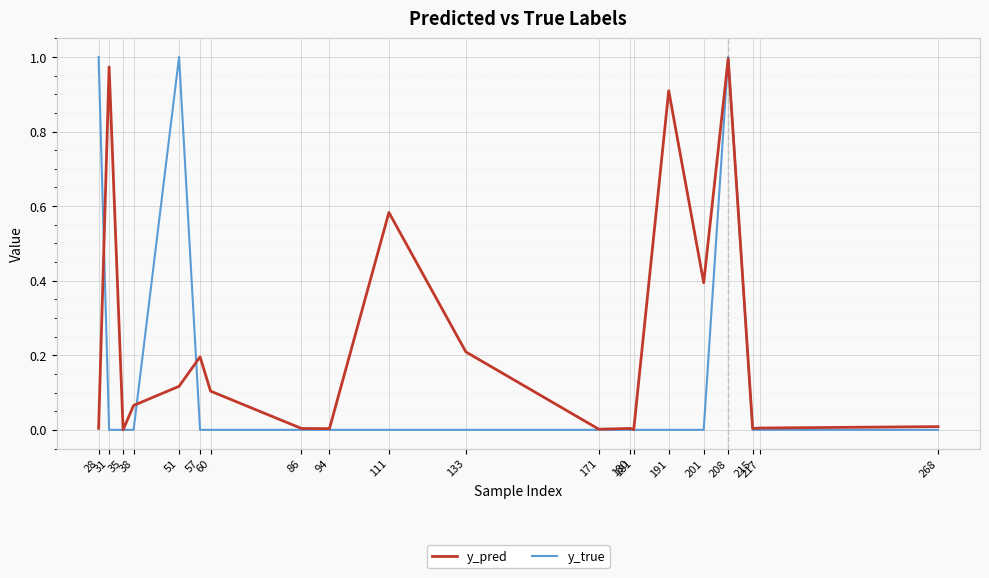

Rank the series by their average value, from highest to lowest.

y_pred, y_true